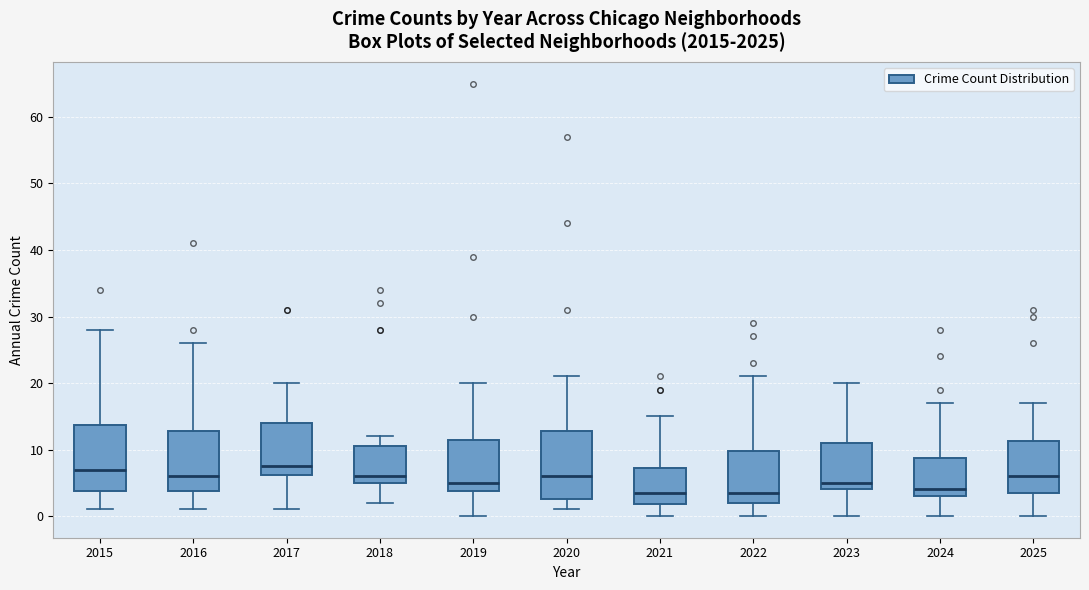

Where is the lower edge of the box at x = 2020 on the y-axis? The values are not printed on the chart, so give them approximately, as read against the axis.

3